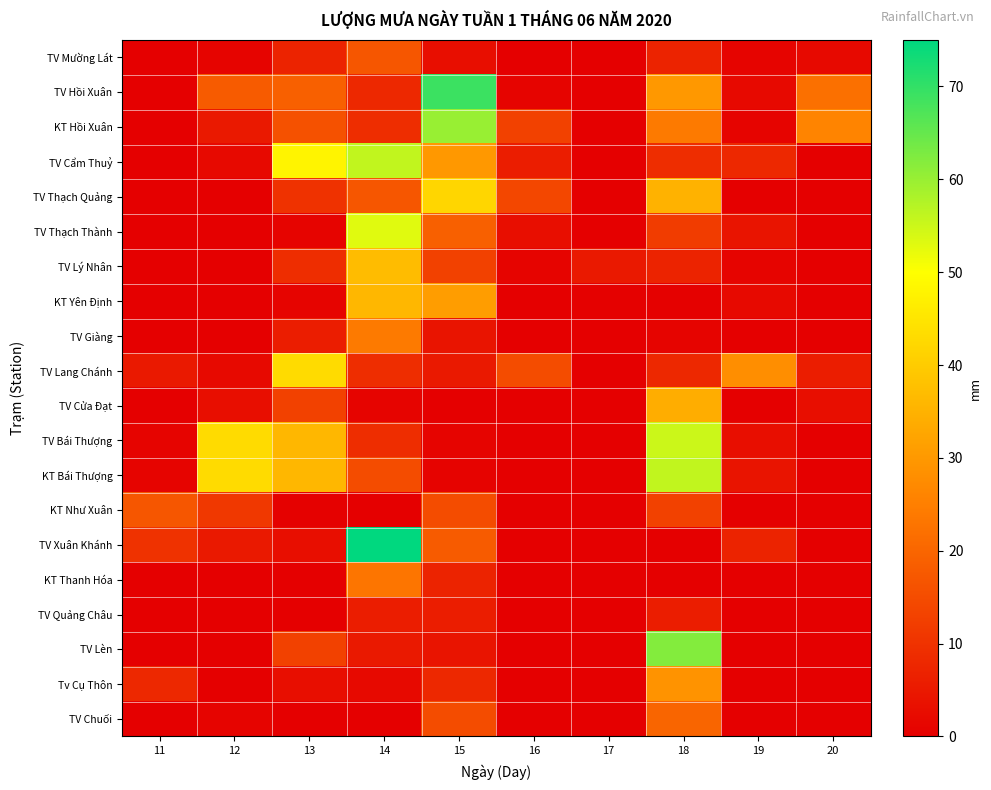

Reading left to right, transcribe all the data shown in this chart.

TV Mường Lát: 11=0.0	12=1.0	13=7.0	14=17.0	15=3.0	16=0.0	17=0.0	18=7.0	19=1.0	20=2.0
TV Hồi Xuân: 11=0.0	12=18.0	13=19.0	14=8.0	15=69.0	16=1.0	17=0.0	18=30.0	19=2.0	20=22.0
KT Hồi Xuân: 11=0.0	12=5.0	13=16.0	14=9.0	15=60.0	16=13.0	17=0.0	18=24.0	19=1.0	20=26.0
TV Cẩm Thuỷ: 11=0.0	12=2.0	13=48.0	14=56.0	15=30.0	16=6.0	17=0.0	18=9.0	19=8.0	20=0.0
TV Thạch Quảng: 11=0.0	12=0.0	13=10.0	14=17.0	15=42.0	16=14.0	17=0.0	18=35.0	19=0.0	20=0.0
TV Thạch Thành: 11=0.0	12=0.0	13=1.0	14=53.0	15=19.0	16=3.0	17=0.0	18=12.0	19=4.0	20=0.0
TV Lý Nhân: 11=0.0	12=0.0	13=9.0	14=37.0	15=13.0	16=1.0	17=5.0	18=7.0	19=1.0	20=0.0
KT Yên Định: 11=0.0	12=0.0	13=1.0	14=36.0	15=31.0	16=0.0	17=0.3	18=0.3	19=2.0	20=0.0
TV Giàng: 11=0.0	12=0.0	13=6.0	14=24.0	15=4.0	16=0.0	17=0.0	18=1.0	19=0.0	20=0.0
TV Lang Chánh: 11=5.0	12=2.0	13=43.0	14=9.0	15=5.0	16=15.0	17=0.0	18=8.0	19=28.0	20=6.0
TV Cửa Đạt: 11=0.0	12=3.0	13=13.0	14=1.0	15=0.0	16=0.0	17=0.0	18=34.0	19=0.0	20=3.0
TV Bái Thượng: 11=1.0	12=43.0	13=36.0	14=9.0	15=1.0	16=0.0	17=0.0	18=55.0	19=3.0	20=0.0
KT Bái Thượng: 11=1.0	12=43.0	13=36.0	14=15.0	15=0.8	16=0.2	17=0.0	18=56.0	19=4.0	20=0.0
KT Như Xuân: 11=17.0	12=11.0	13=0.3	14=0.0	15=15.0	16=0.0	17=0.0	18=13.0	19=0.0	20=0.2
TV Xuân Khánh: 11=10.0	12=5.0	13=3.0	14=75.0	15=18.0	16=0.0	17=0.0	18=0.0	19=7.0	20=0.0
KT Thanh Hóa: 11=0.0	12=0.2	13=0.0	14=23.0	15=7.0	16=0.0	17=0.0	18=0.0	19=0.0	20=0.0
TV Quảng Châu: 11=0.0	12=0.0	13=0.0	14=6.0	15=6.0	16=0.0	17=0.0	18=6.0	19=0.0	20=0.0
TV Lèn: 11=0.0	12=0.0	13=13.0	14=5.0	15=4.0	16=0.0	17=0.0	18=62.0	19=0.0	20=0.0
Tv Cụ Thôn: 11=8.0	12=0.0	13=3.0	14=2.0	15=8.0	16=0.0	17=0.0	18=29.0	19=0.0	20=0.0
TV Chuối: 11=0.0	12=1.0	13=0.0	14=0.0	15=15.0	16=0.0	17=0.0	18=20.0	19=0.0	20=0.0